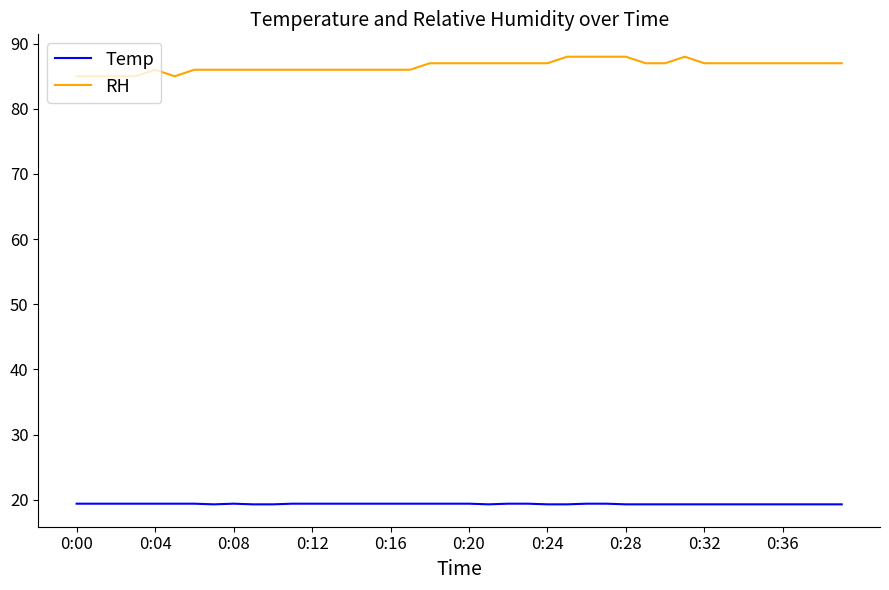

Rank the series by their maximum value, from highest to lowest.

RH, Temp